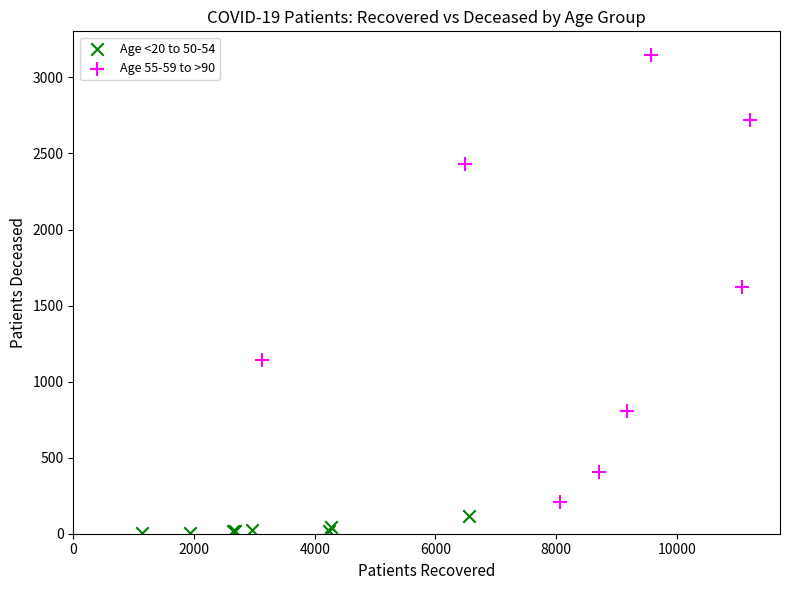

Which series has the largest Y range (max minus min)?

Age 55-59 to >90